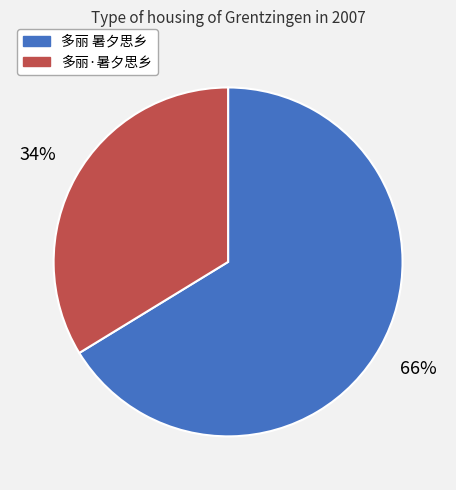

What is the ratio of the value at 多丽·暑夕思乡 to the value at 多丽 暑夕思乡?

0.5